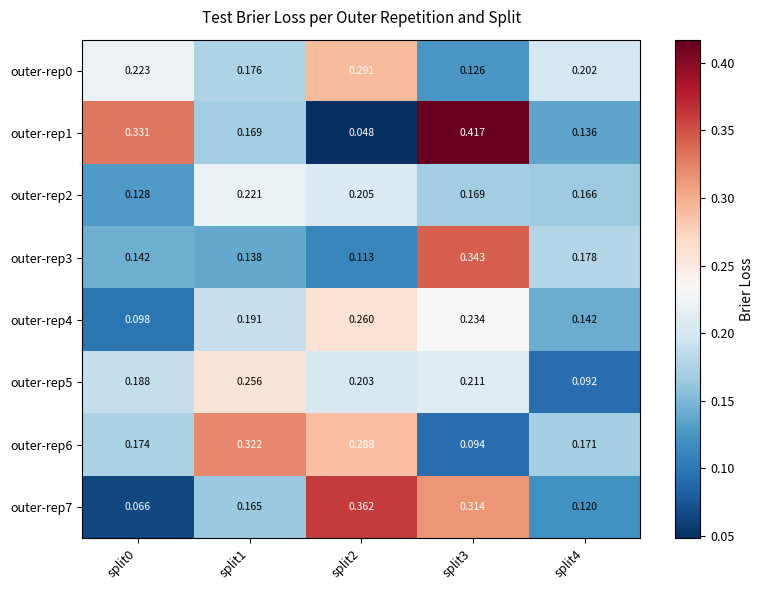

What is the total value across all series at split3?

1.9